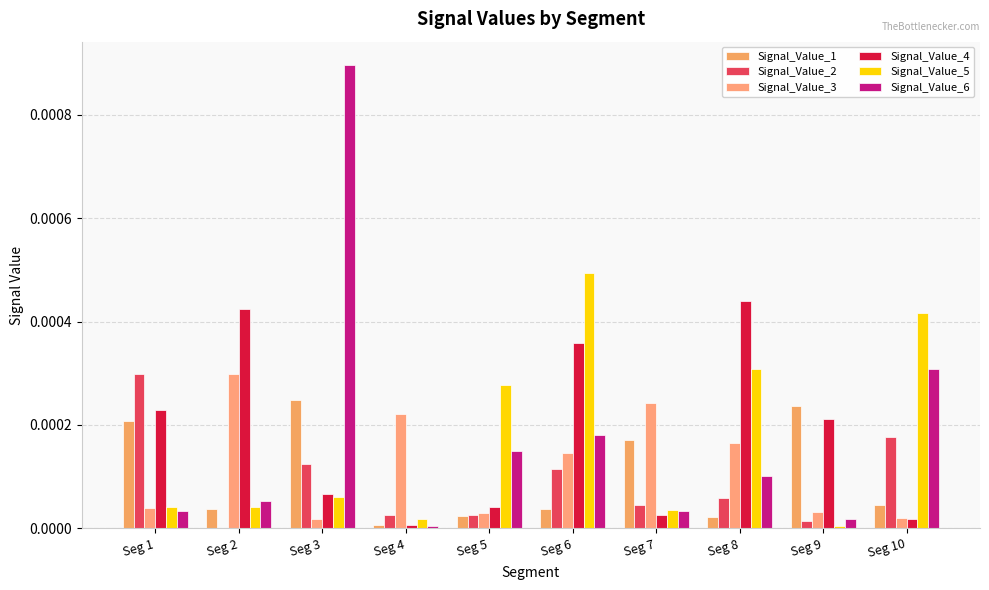

How many data points does each series have?

10